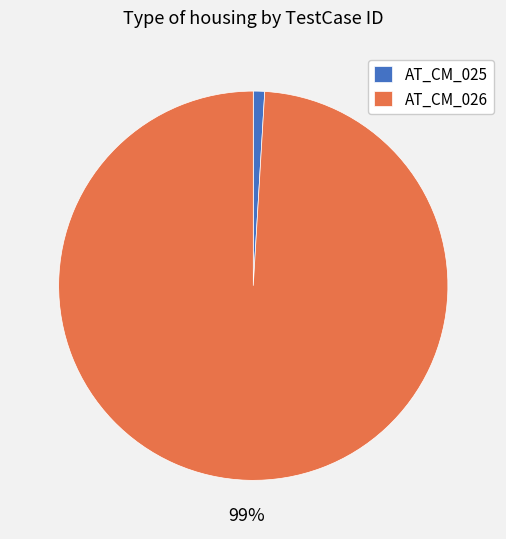

The AT_CM_025 slice represents 11% of the pie. True or false?

False